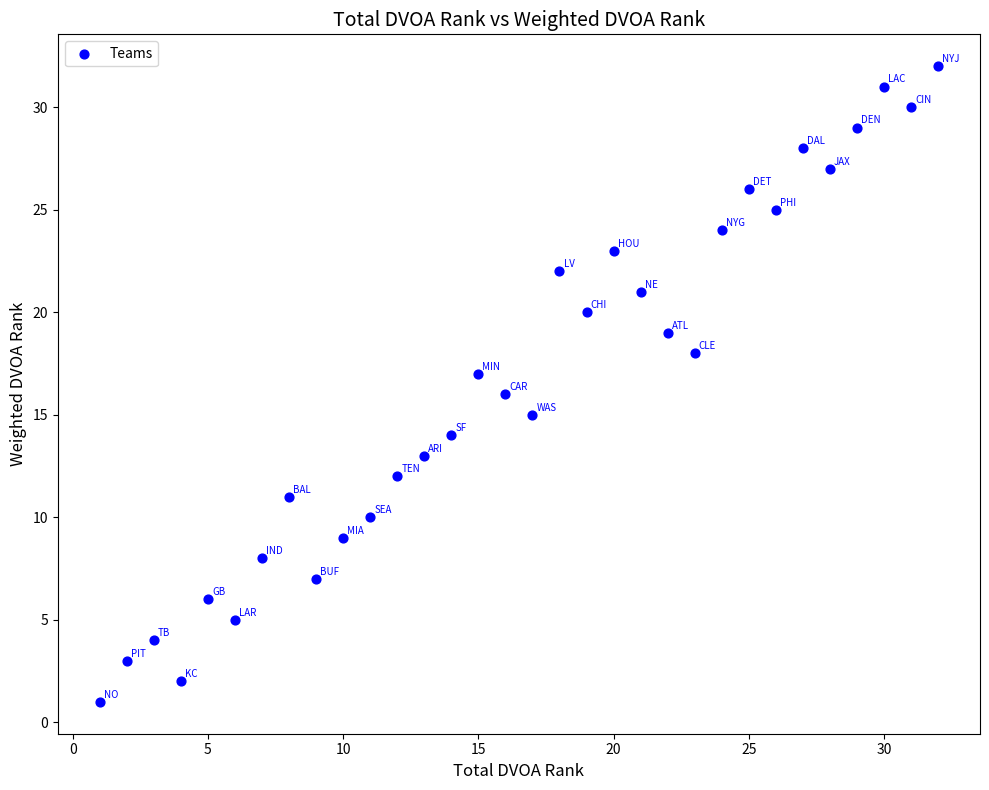

What is the range of Y values (max minus min)?

31